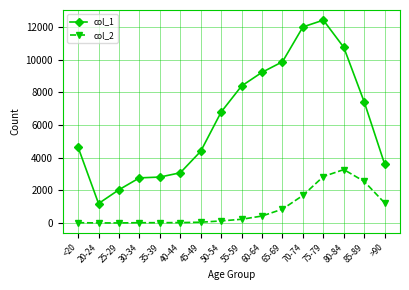

The value of col_1 at 80-84 is 10764. True or false?

True